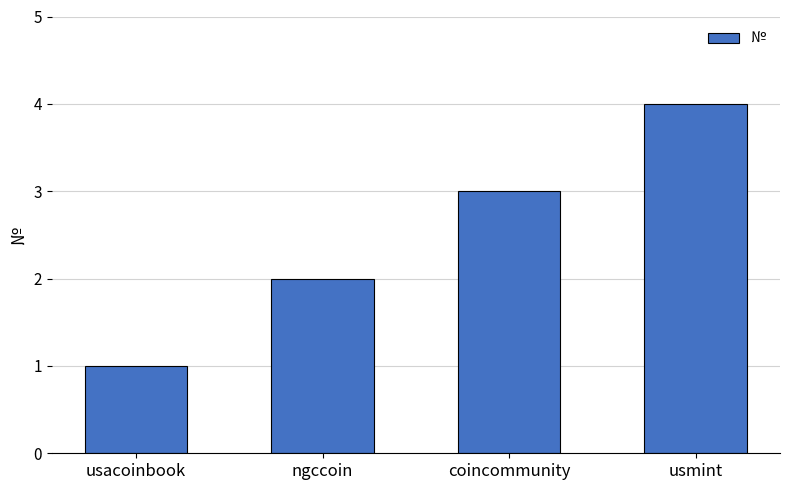

Rank the categories by value from lowest to highest.

usacoinbook, ngccoin, coincommunity, usmint